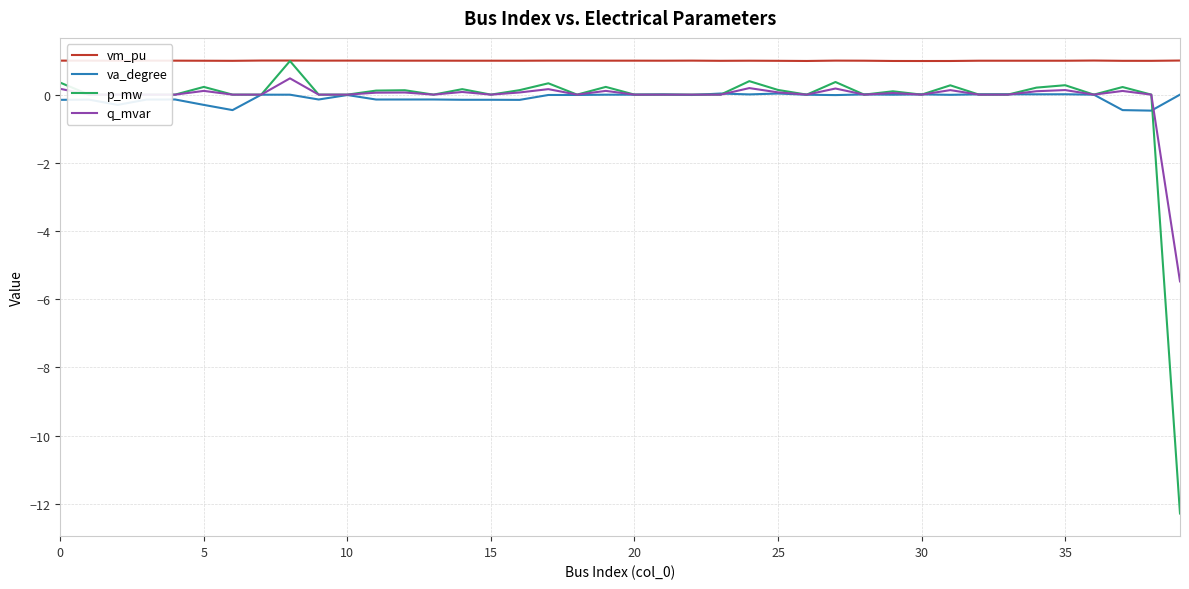

True or false: q_mvar and vm_pu cross at least once.

False